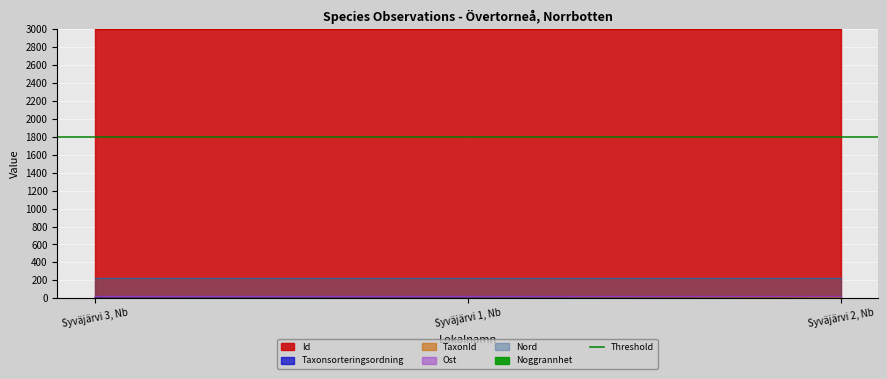

Reading left to right, transcribe all the data shown in this chart.

Id: 3000.0	3000.0	3000.0
Taxonsorteringsordning: 2.6	2.2	2.9
TaxonId: 0.0	0.2	6.7
Ost: 26.6	26.6	26.6
Nord: 226.2	226.2	226.2